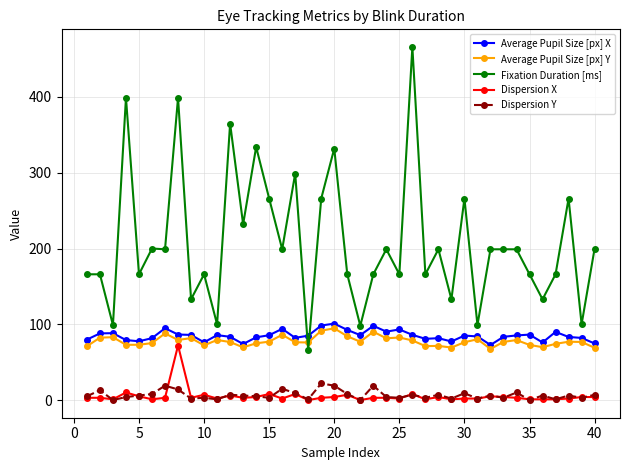

Which series has the largest total across all categories?

Fixation Duration [ms]